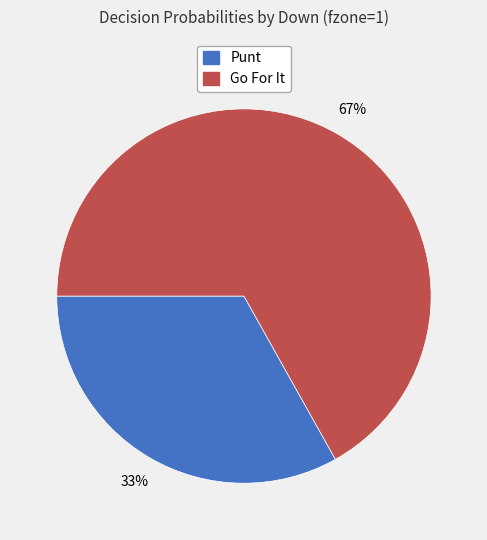

How many slices are in this pie chart?

2